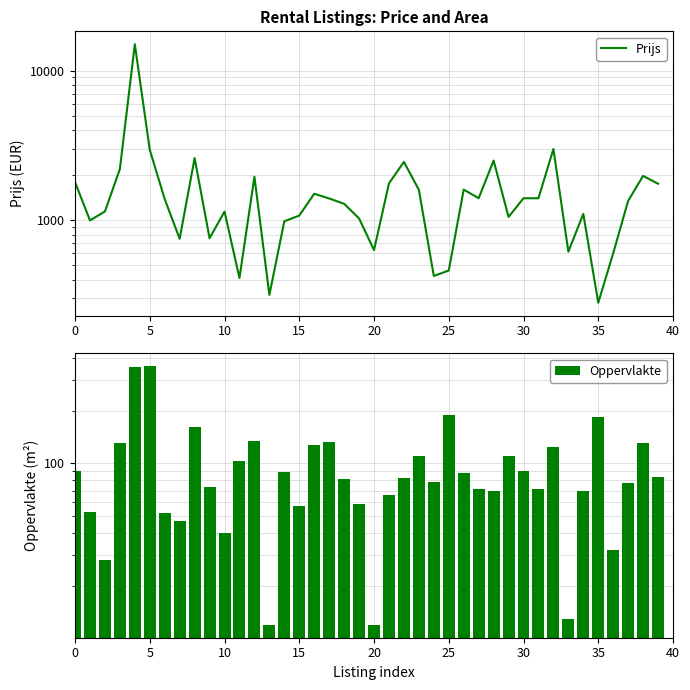

What is the sum of all Oppervlakte values?

3939